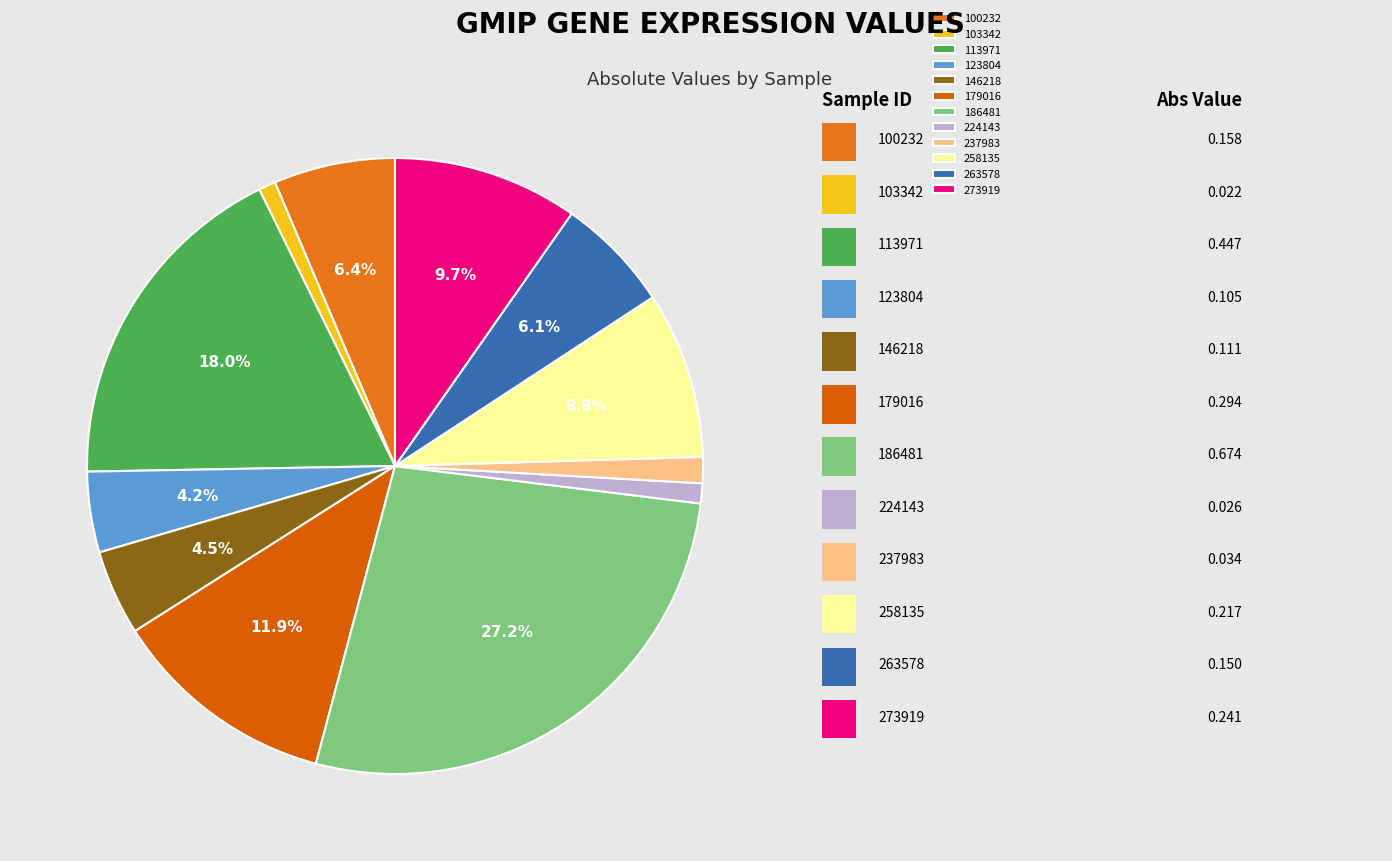

How many segments does this pie chart have?

12